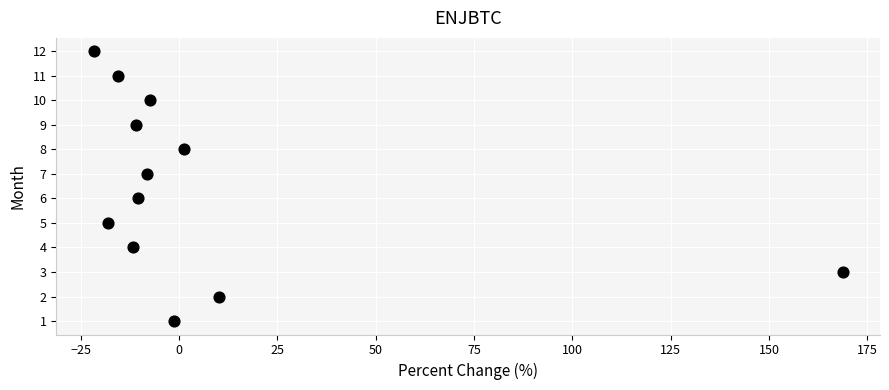

What is the range of Y values (max minus min)?

11